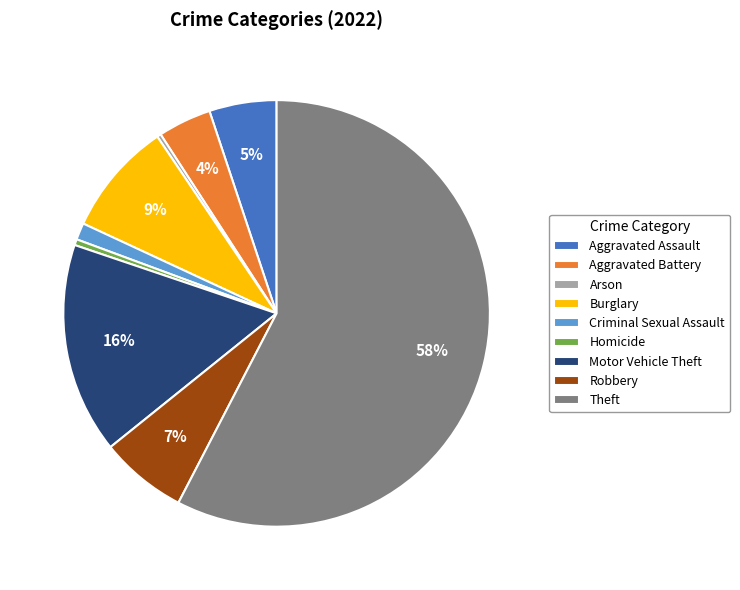

Between Aggravated Assault and Burglary, which is larger?

Burglary